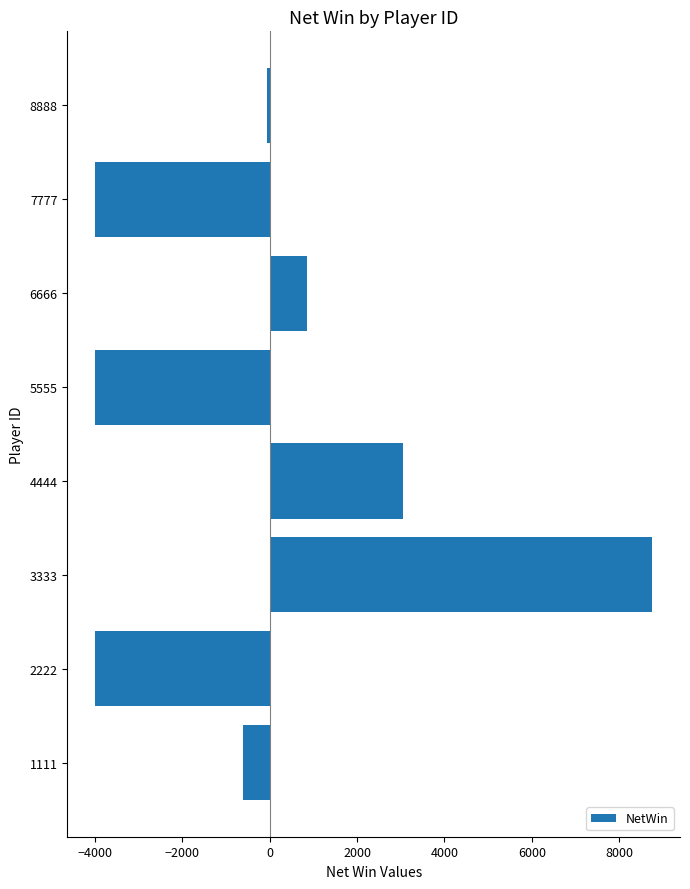

How many data points are less than -58?

4